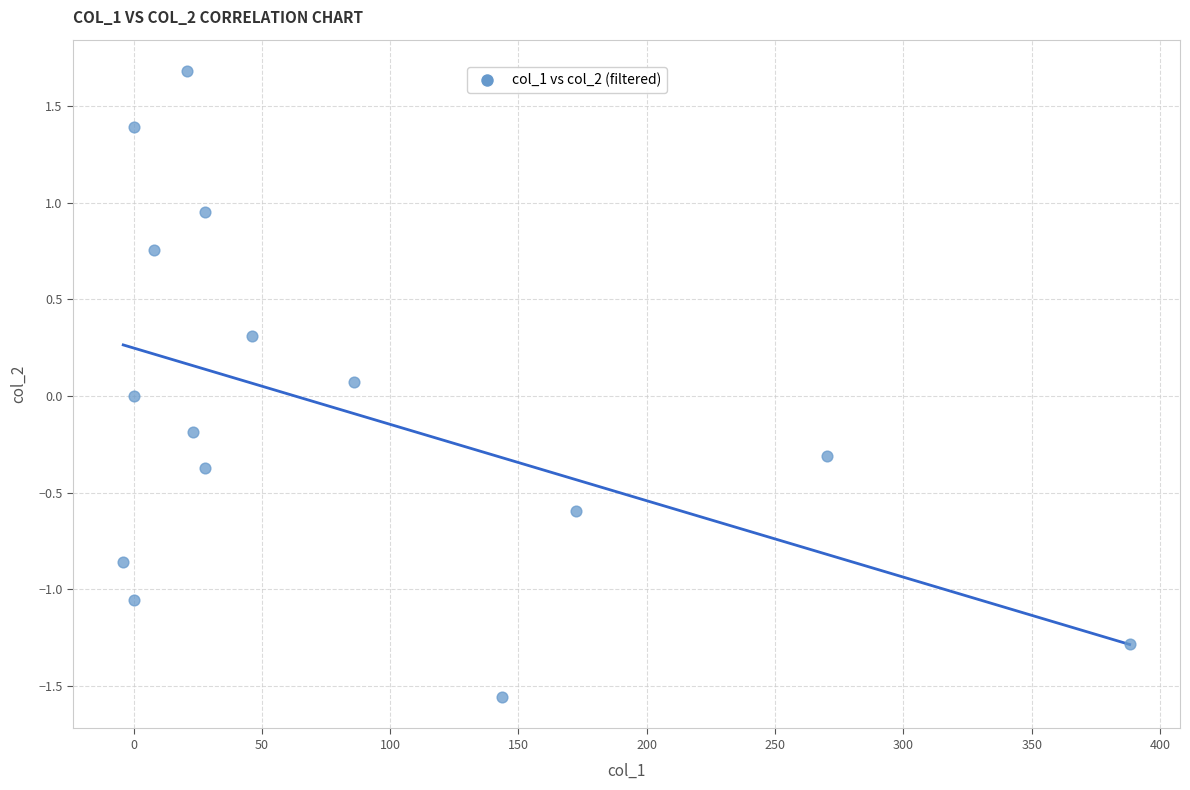

What is the range of X values (max minus min)?

392.2